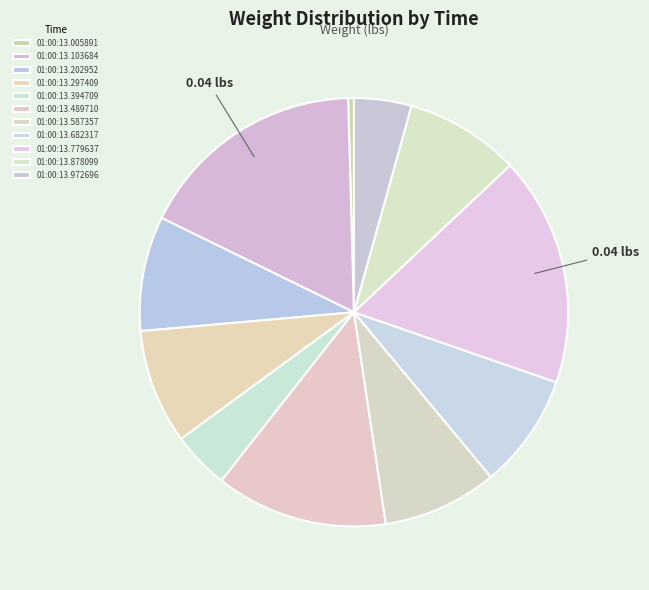

To the nearest percent, what is the average slice percentage?

9%